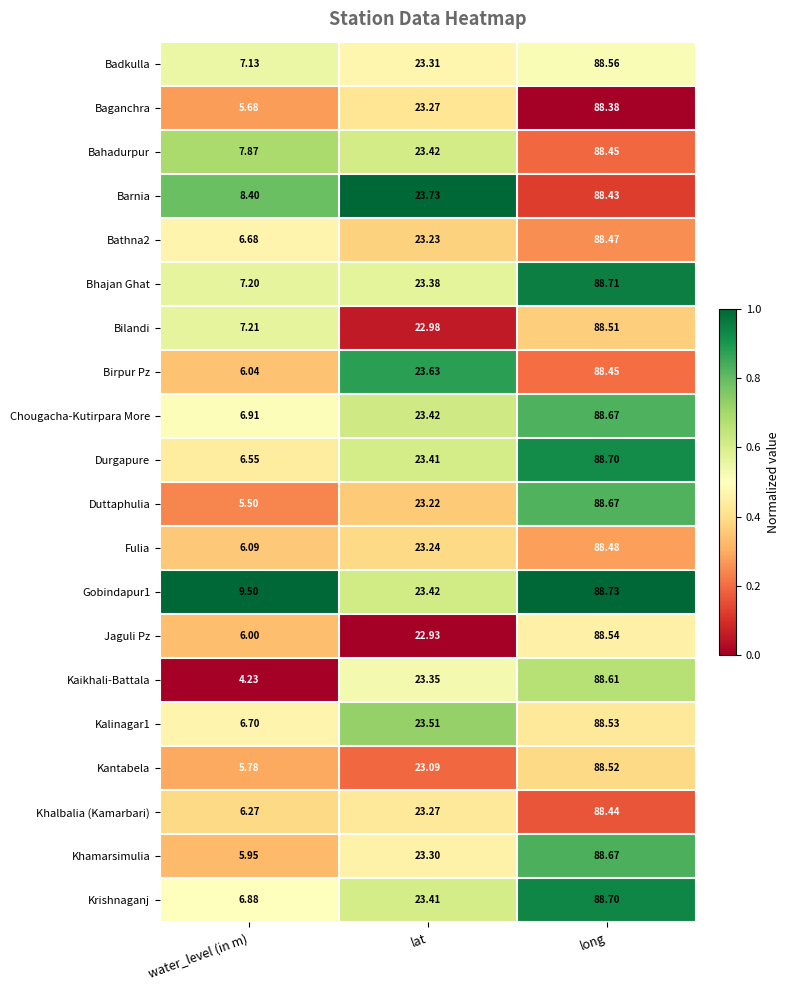

Is the value of Fulia at long greater than the value of Bilandi at water_level (in m)?

Yes